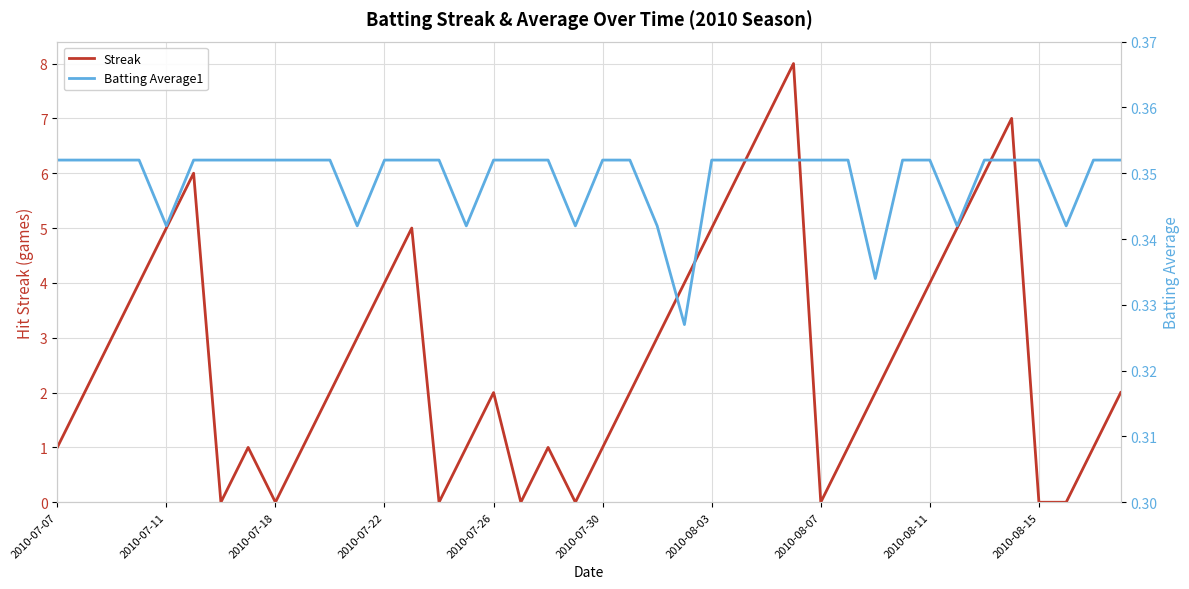

Which series has the largest total across all categories?

Streak